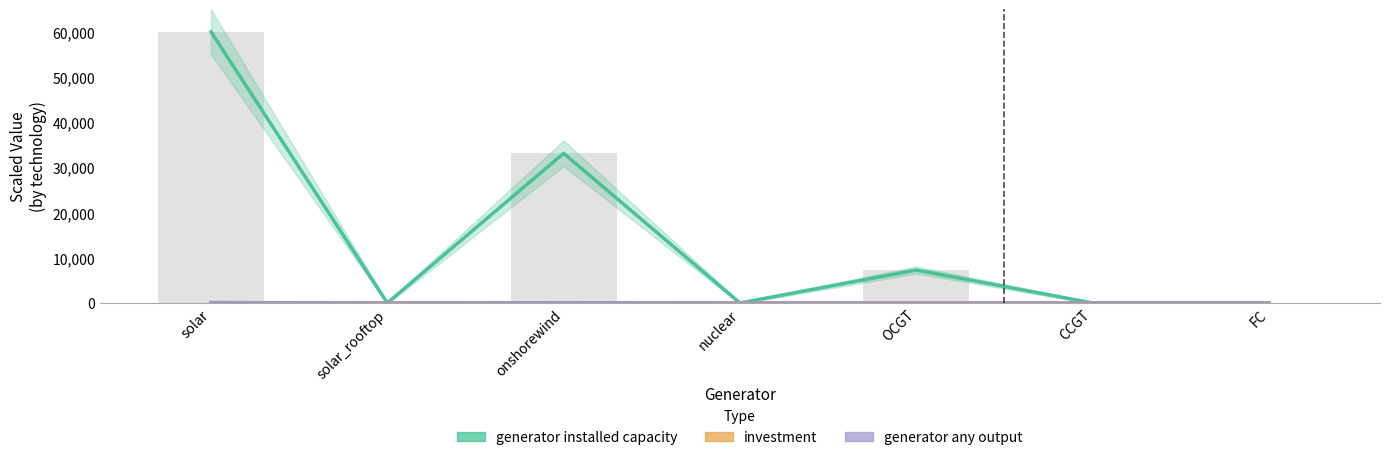

Does the chart contain stacked bars?

No